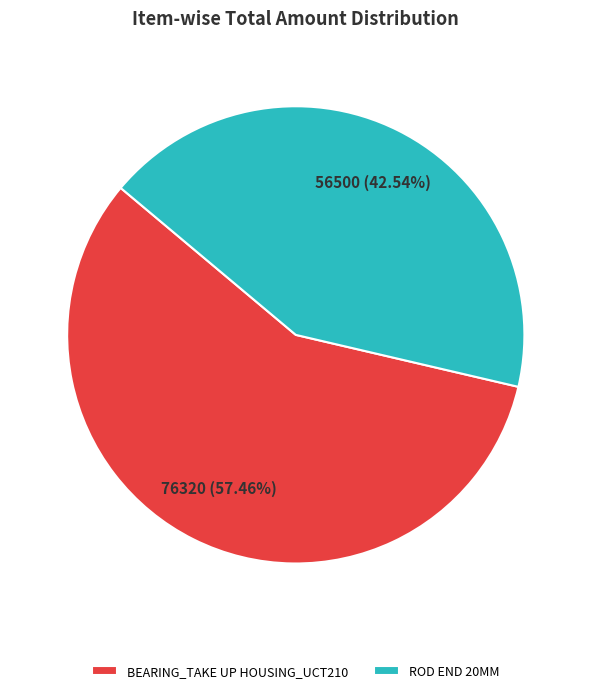

True or false: ROD END 20MM accounts for 43% of the total.

True